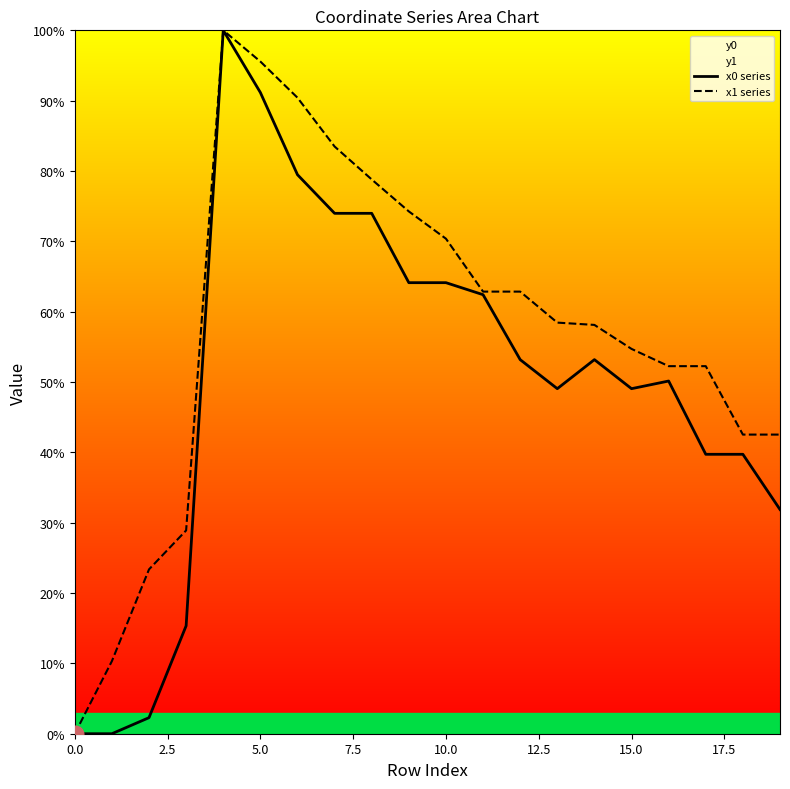

Reading right to left, what are all the values shown in this chart?

x0 series: 31.9	39.7	39.7	50.1	49.1	53.2	49.1	53.2	62.4	64.1	64.1	74.0	74.0	79.5	91.2	100.0	15.3	2.3	0.0	0.0
x1 series: 42.5	42.5	52.3	52.3	54.7	58.1	58.4	62.9	62.9	70.4	74.3	78.8	83.5	90.4	95.6	100.0	28.9	23.4	10.3	0.0